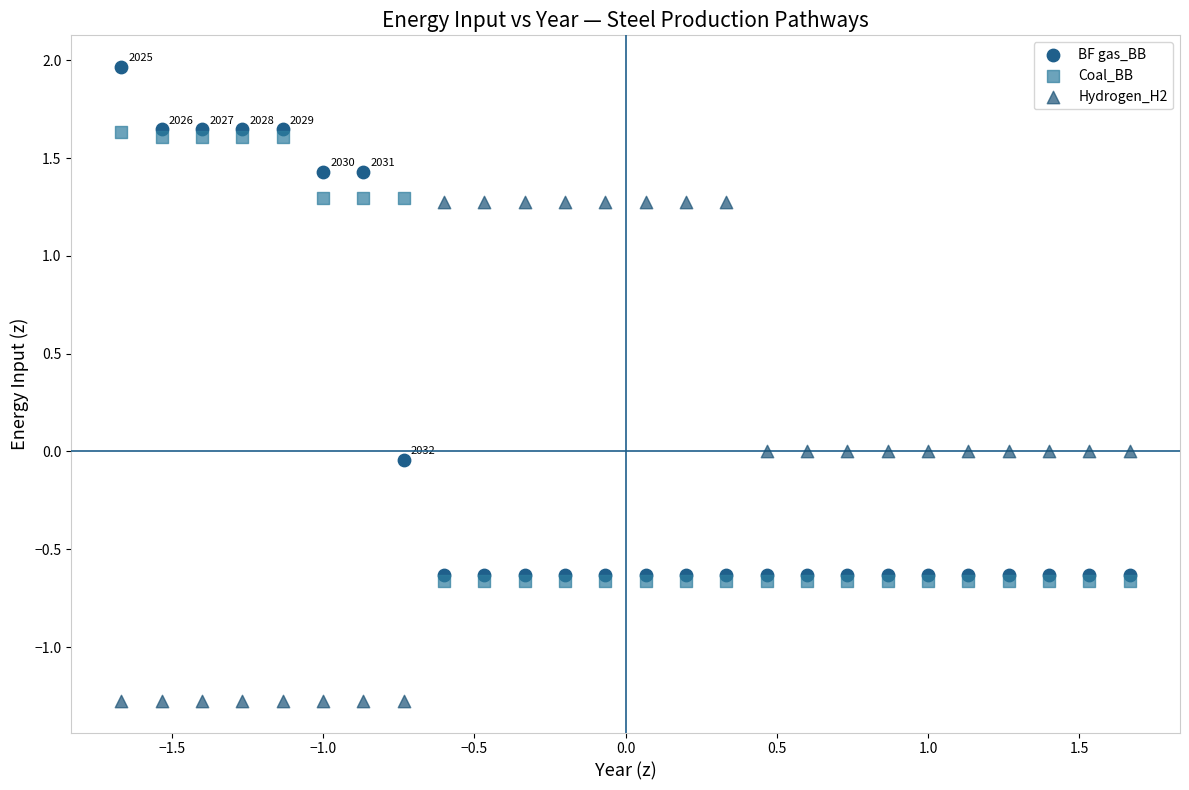

What are all the series names shown in the legend?

BF gas_BB, Coal_BB, Hydrogen_H2